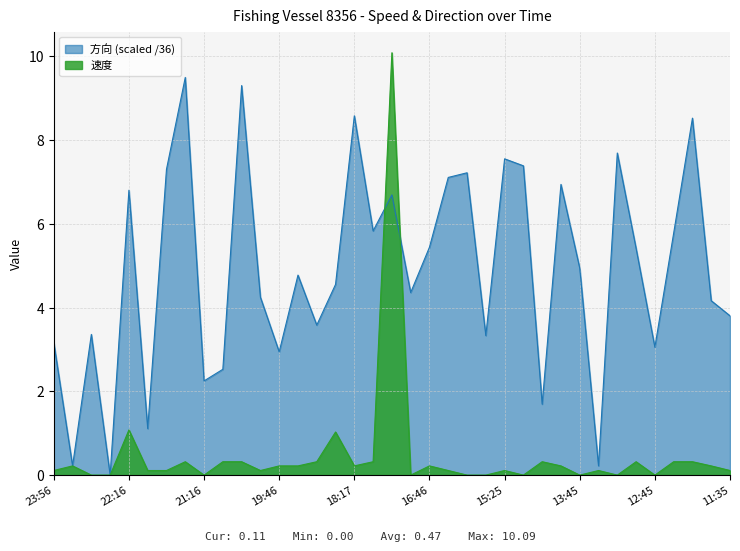

List the labels in order of 速度 value, largest first.

17:45, 22:16, 18:46, 21:26, 20:56, 20:46, 18:55, 17:55, 14:46, 13:05, 12:25, 12:15, 23:47, 19:46, 19:16, 18:17, 16:46, 14:16, 11:45, 23:56, 22:06, 21:46, 20:16, 16:35, 15:25, 13:35, 11:35, 23:16, 22:46, 21:16, 17:15, 16:16, 15:46, 15:15, 13:45, 13:15, 12:45